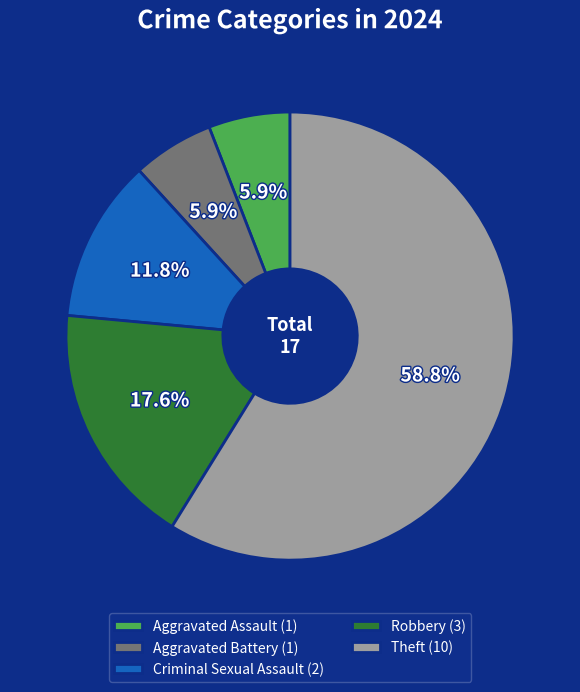

Is there a majority slice in this chart?

Yes